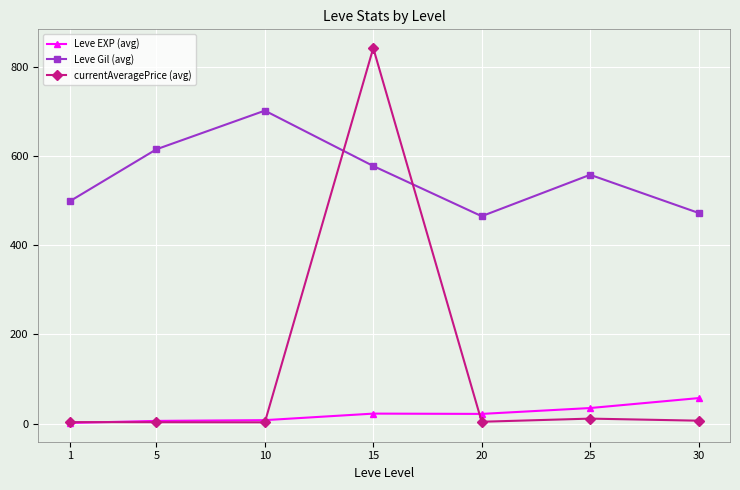

How many data points in currentAveragePrice (avg) are less than 4?

3